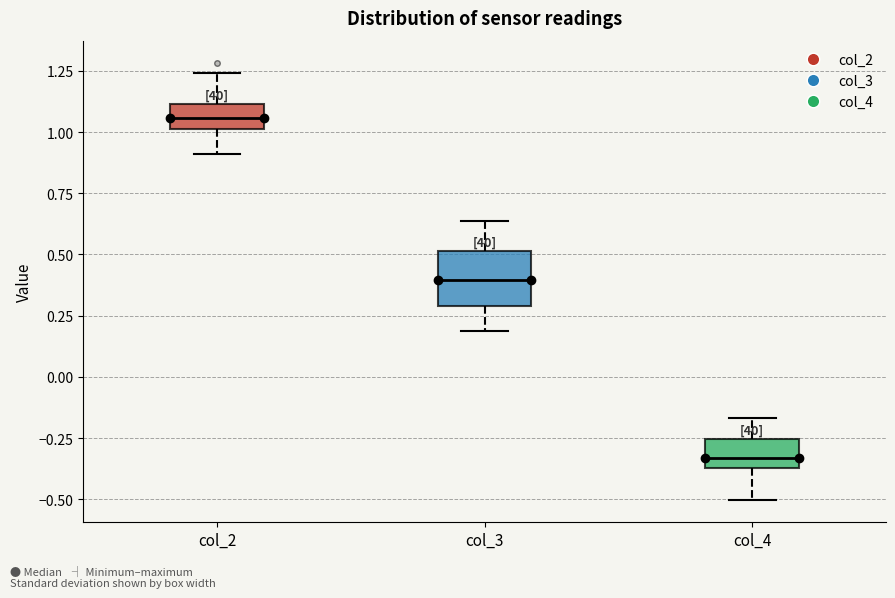

Where does the median line of the box for col_2 sit on the y-axis? The values are not printed on the chart, so give them approximately, as read against the axis.

1.05